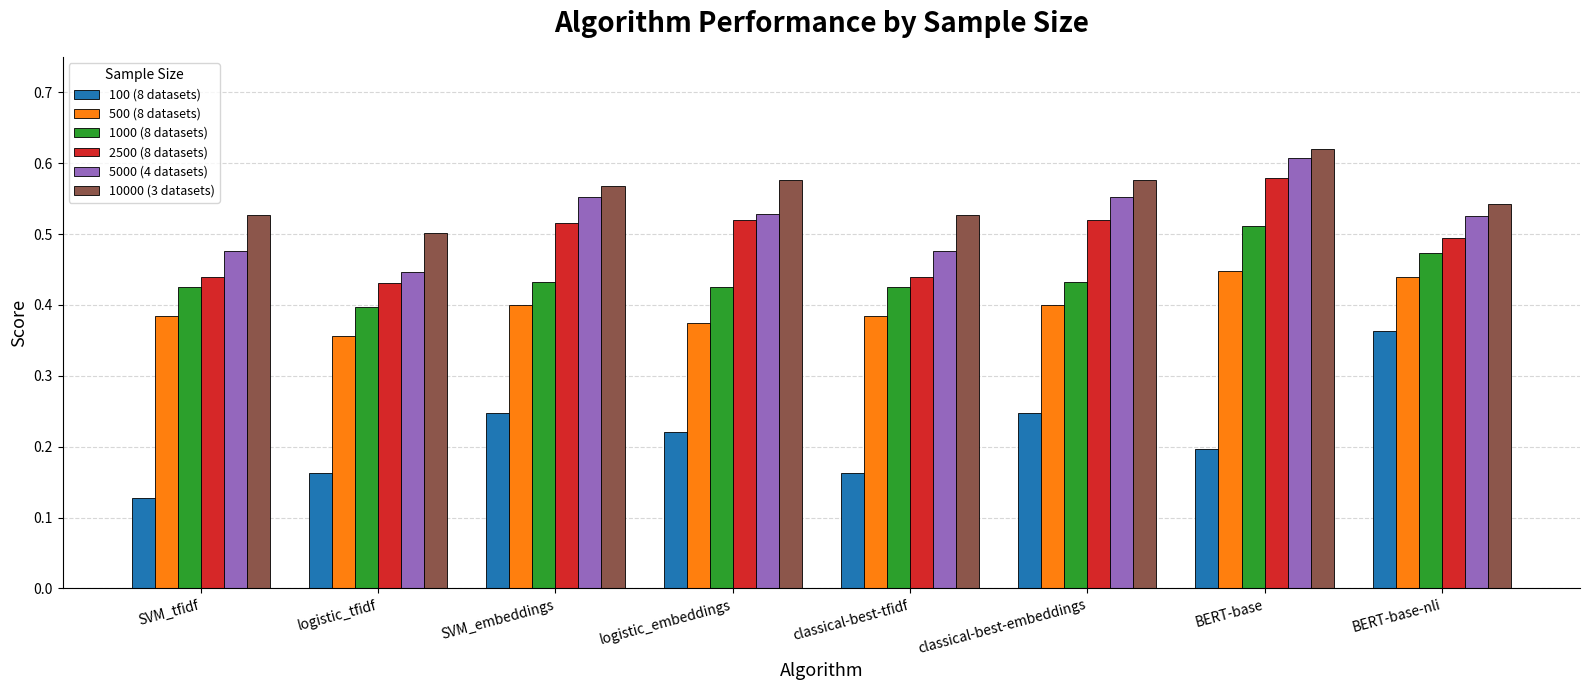

At which category is the sum across all series the highest?

BERT-base